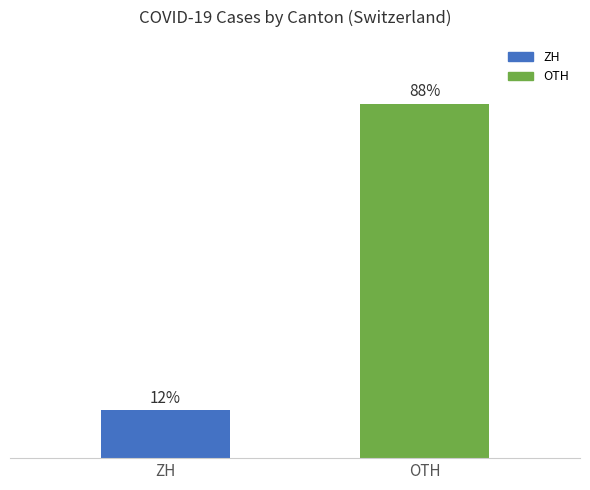

At which category does the chart reach its peak across all series?

OTH